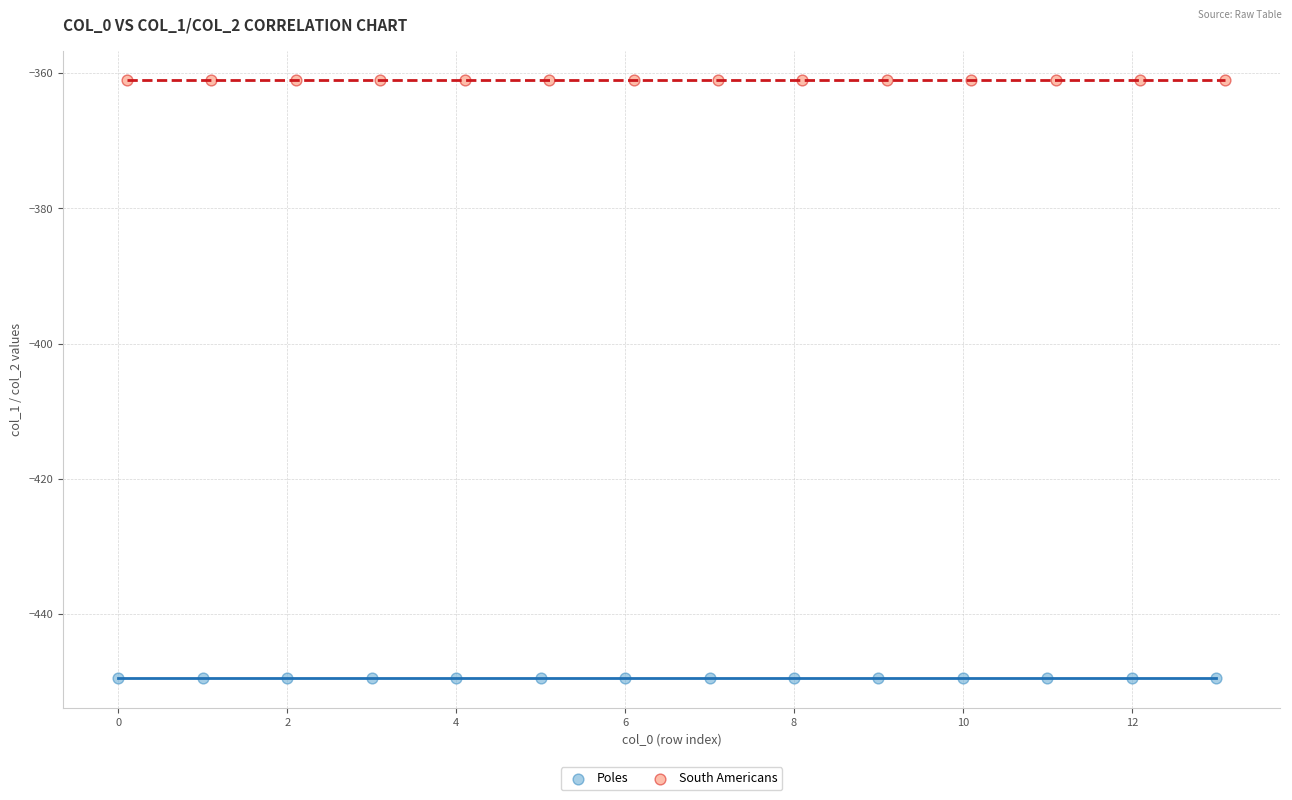

Which series contains the highest Y value?

South Americans